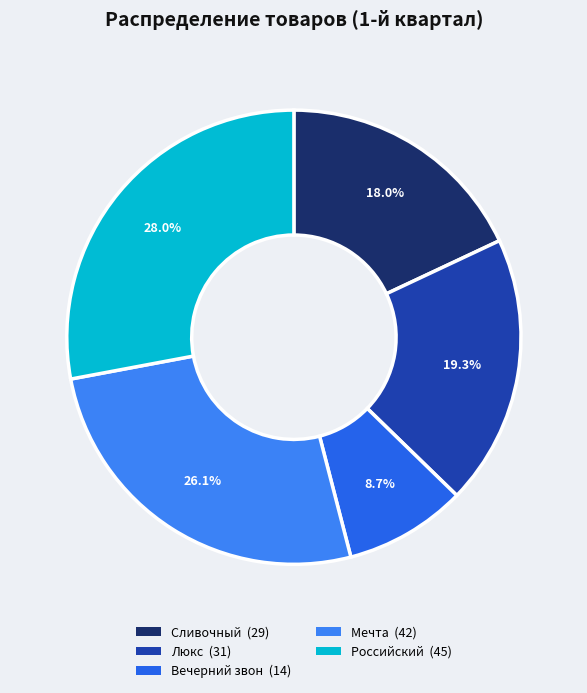

Combined, what portion of the pie is Люкс and Российский?

47.2%